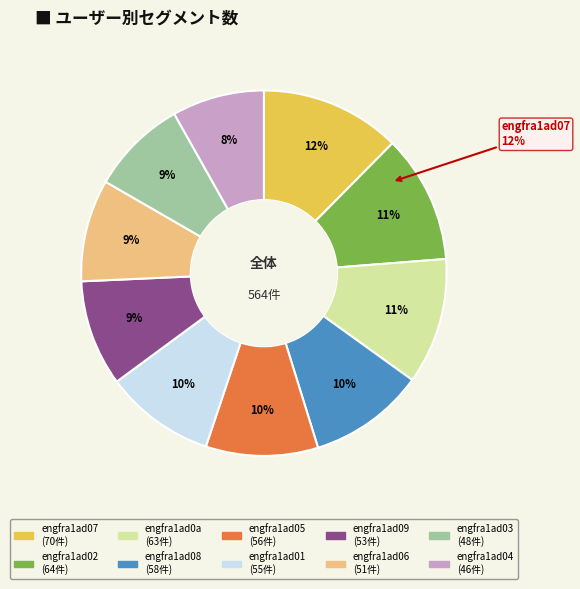

Is engfra1ad09 the majority of the pie?

No